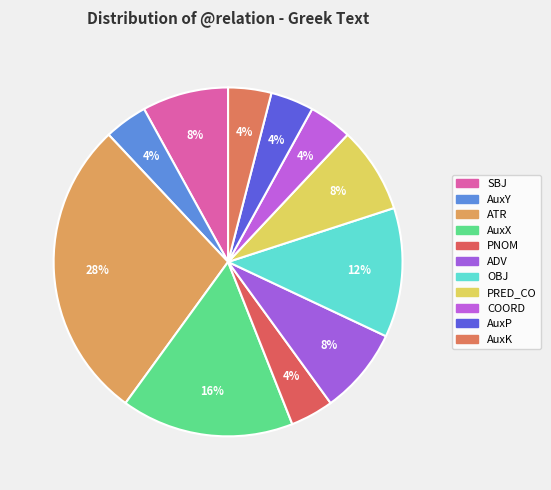

Count the number of slices in the pie.

11